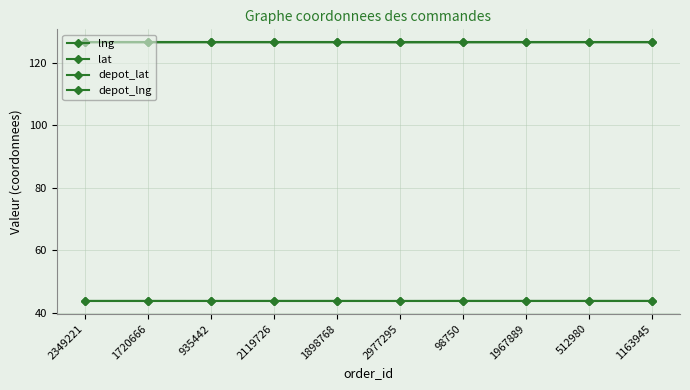

The depot_lng series shows 66.5 at 2349221. True or false?

False